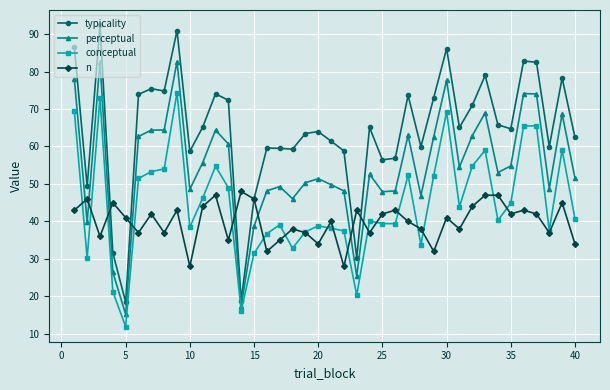

How many categories are shown in the chart?

40